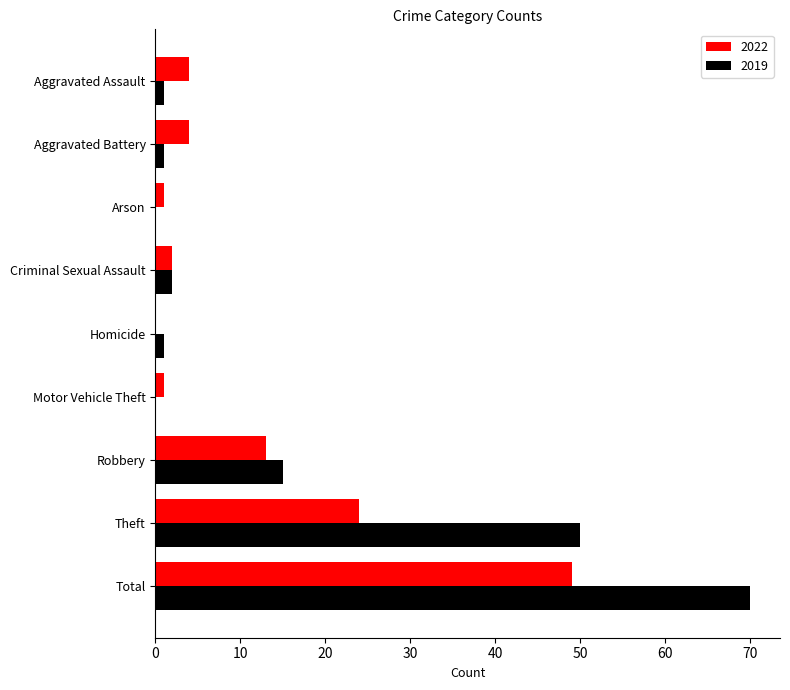

Where is 2019 nearest to the value 35?

Theft